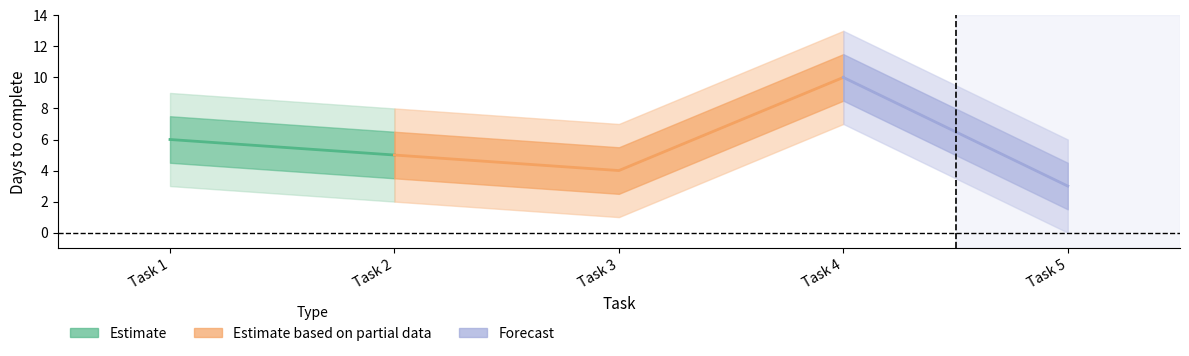

Is it true that the value at Task 1 is 9?

False